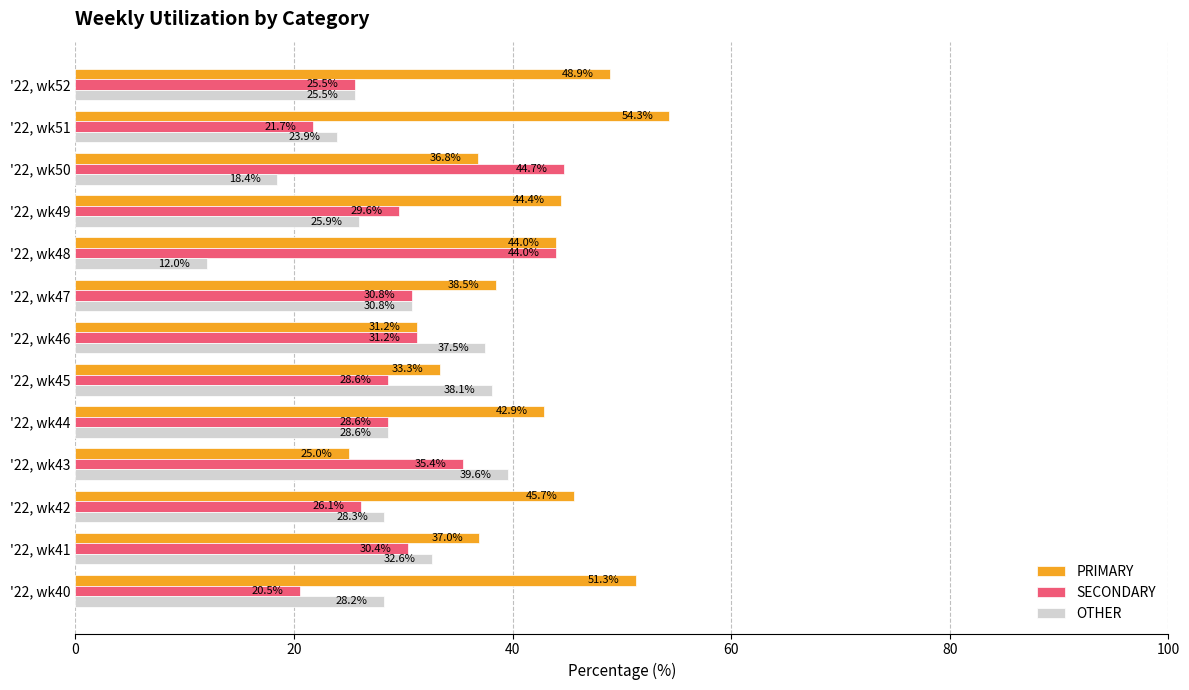

Read the OTHER value at '22, wk51.

23.9